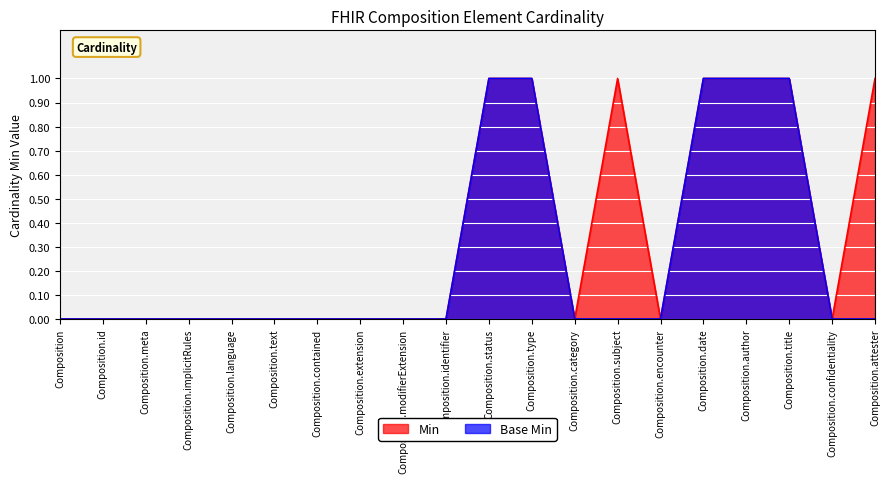

At which category is the sum across all series the highest?

Composition.status